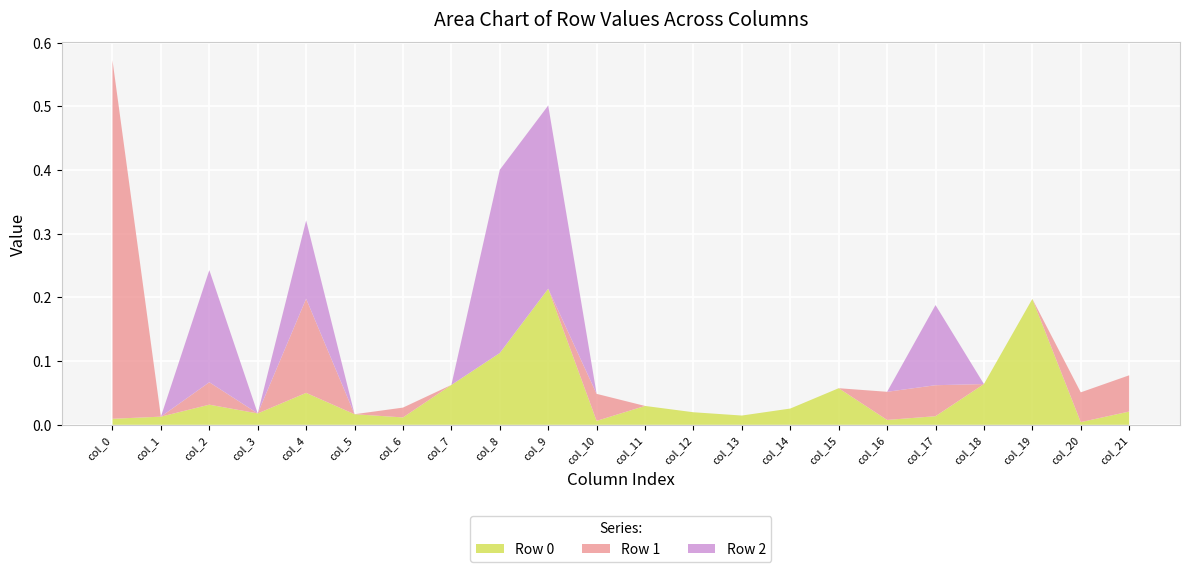

Reading left to right, what are all the values shown in this chart?

Row 0: 0.0	0.0	0.0	0.0	0.1	0.0	0.0	0.1	0.1	0.2	0.0	0.0	0.0	0.0	0.0	0.1	0.0	0.0	0.1	0.2	0.0	0.0
Row 1: 0.6	0.0	0.0	0.0	0.1	0.0	0.0	0.0	0.0	0.0	0.0	0.0	0.0	0.0	0.0	0.0	0.0	0.0	0.0	0.0	0.0	0.1
Row 2: 0.0	0.0	0.2	0.0	0.1	0.0	0.0	0.0	0.3	0.3	0.0	0.0	0.0	0.0	0.0	0.0	0.0	0.1	0.0	0.0	0.0	0.0